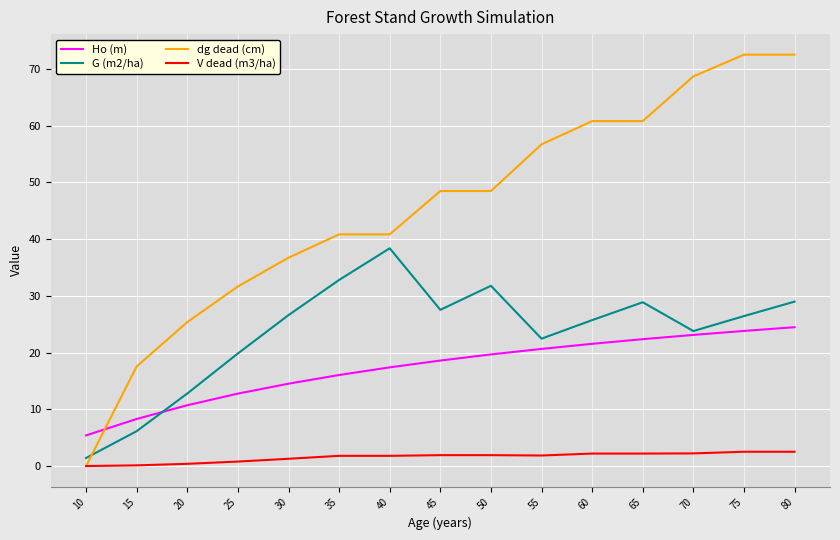

What is the difference between the highest and lowest values at 45?

46.6